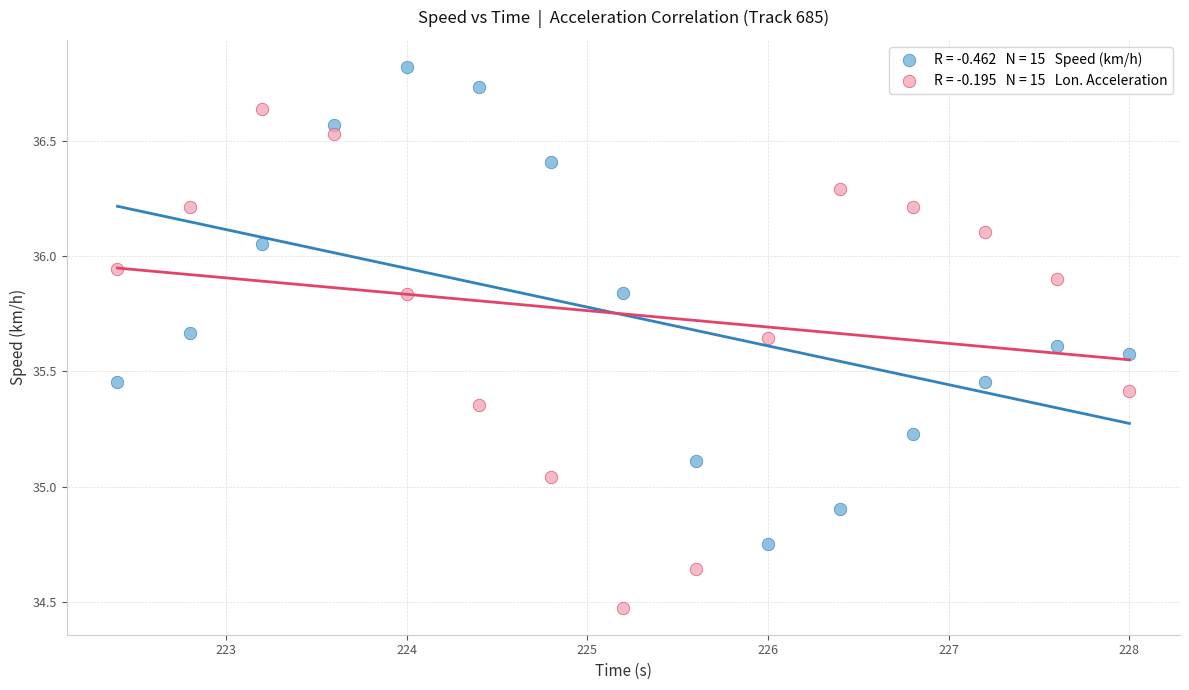

Across all data points, what is the range of X values (max minus min)?

5.6